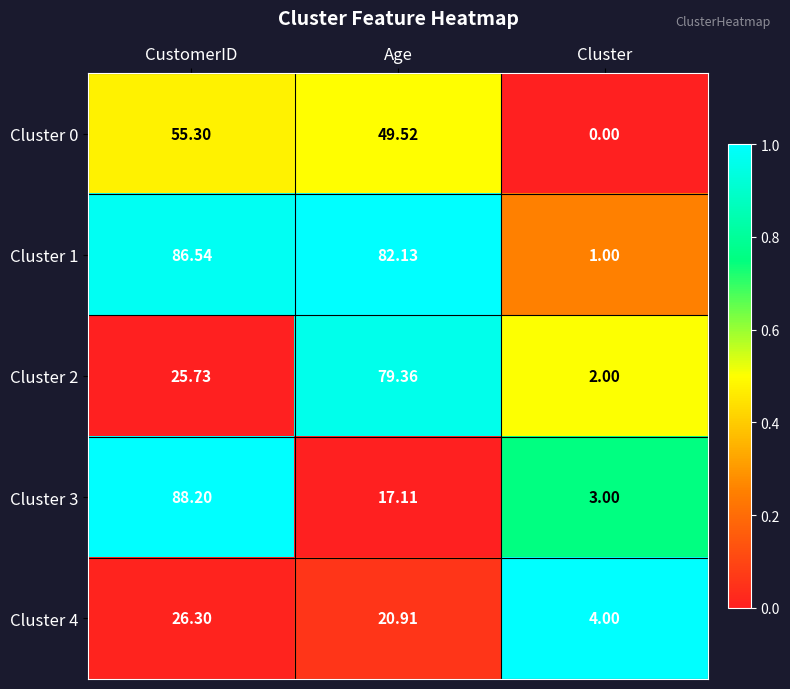

Between CustomerID and Cluster, which series saw the biggest shift?

Cluster 1